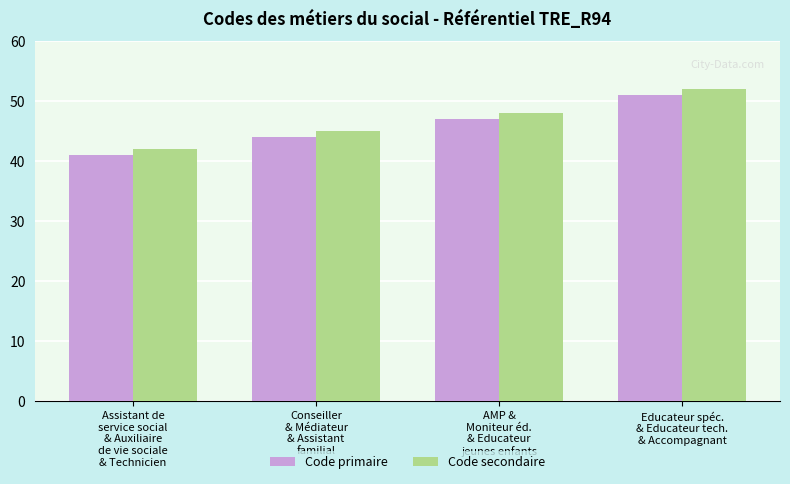

How many data points in Code primaire are less than 47?

2